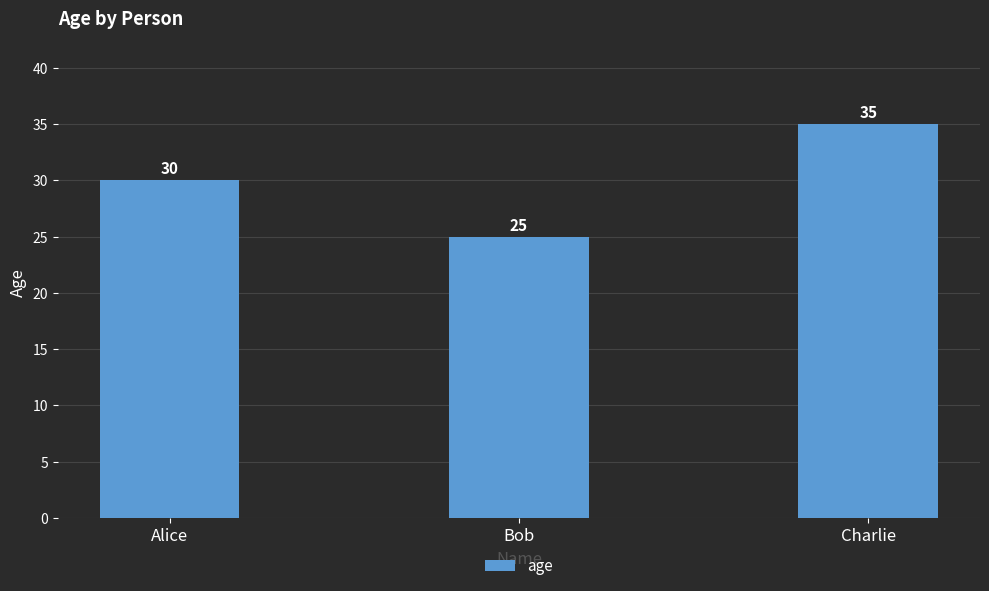

What is the maximum value shown in the chart?

35